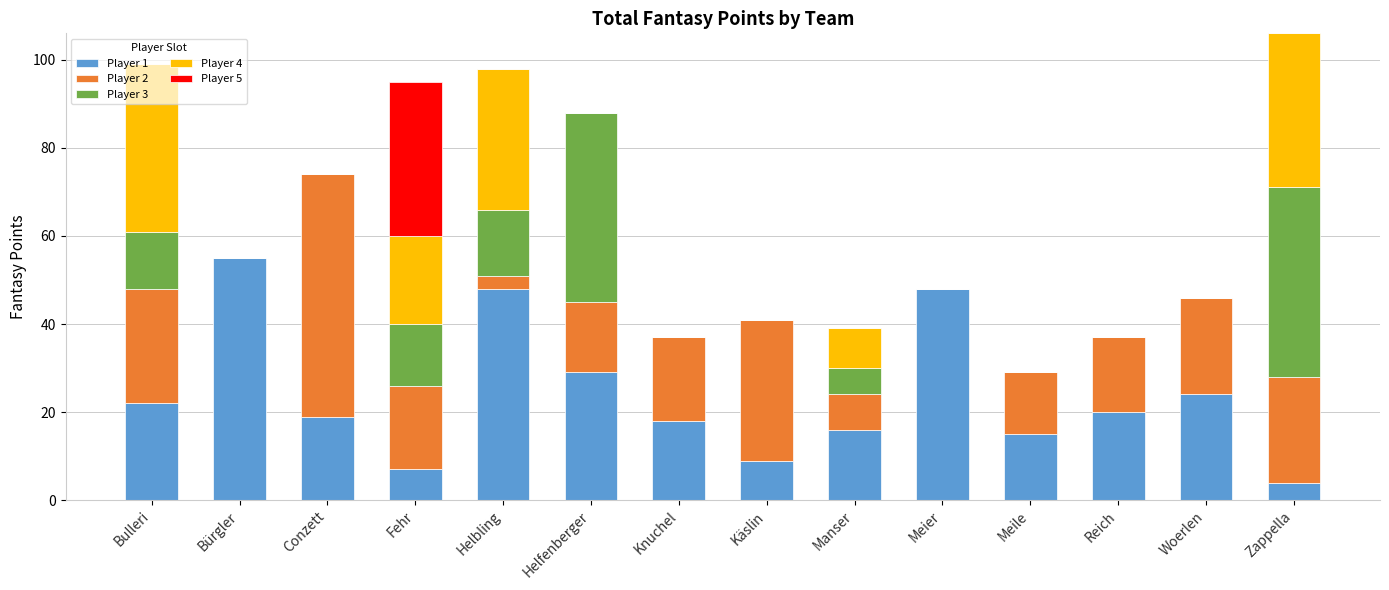

Which category has the highest value in the Player 1 series?

Bürgler